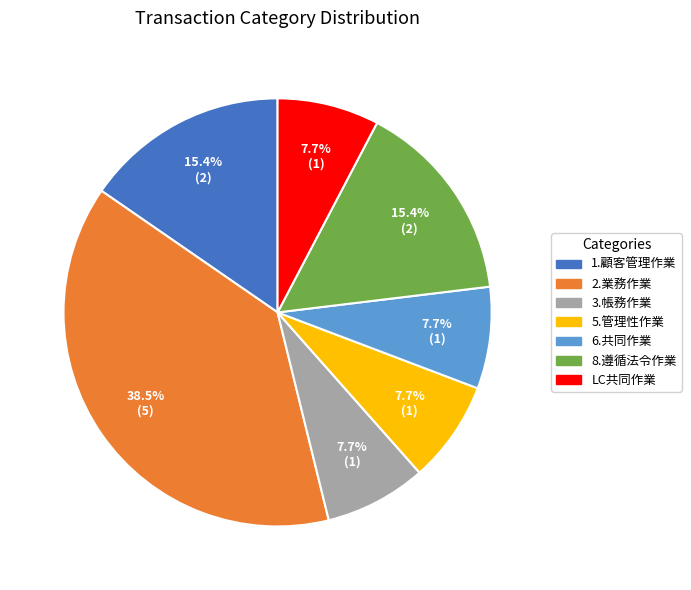

Which category has the biggest portion of the pie?

2.業務作業